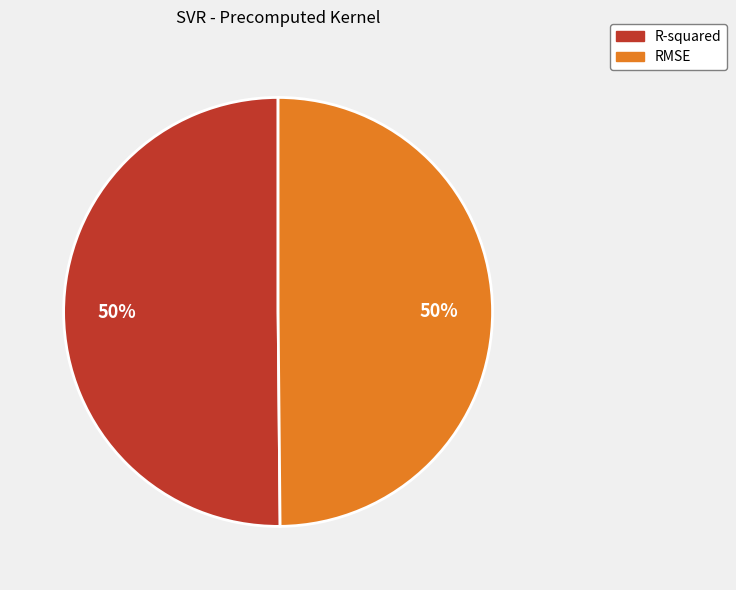

True or false: R-squared accounts for 36% of the total.

False